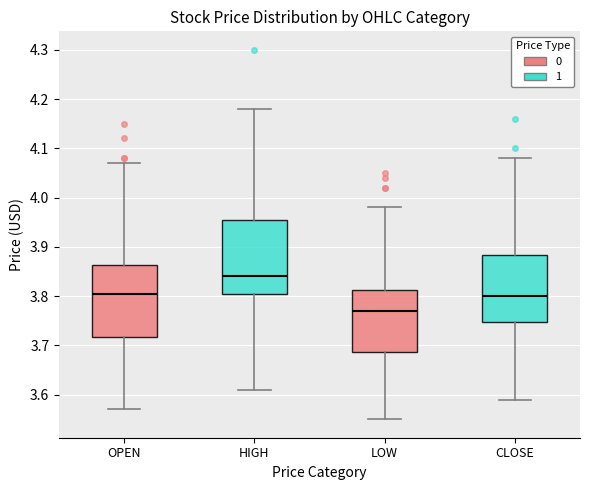

Reading left to right, read every box against the y-axis: the position of its median line, the range the box covers, and the ends of its whiskers. The values are not printed on the chart, so give them approximately, as read against the axis.

OPEN: median 3.81, box 3.72 to 3.86, whiskers 3.57 to 4.07
HIGH: median 3.84, box 3.81 to 3.96, whiskers 3.61 to 4.18
LOW: median 3.77, box 3.69 to 3.81, whiskers 3.55 to 3.98
CLOSE: median 3.80, box 3.75 to 3.88, whiskers 3.59 to 4.08